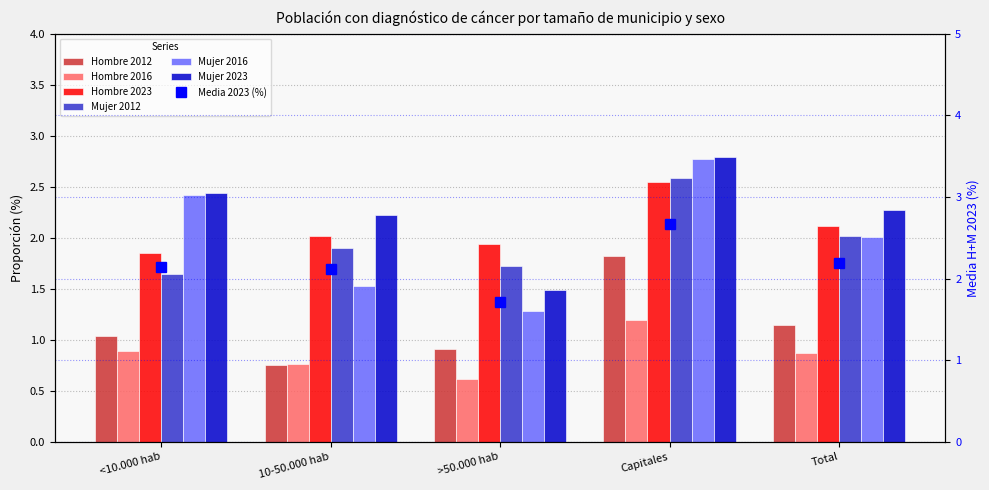

Is it true that Mujer 2012 equals 4.6 at Capitales?

False